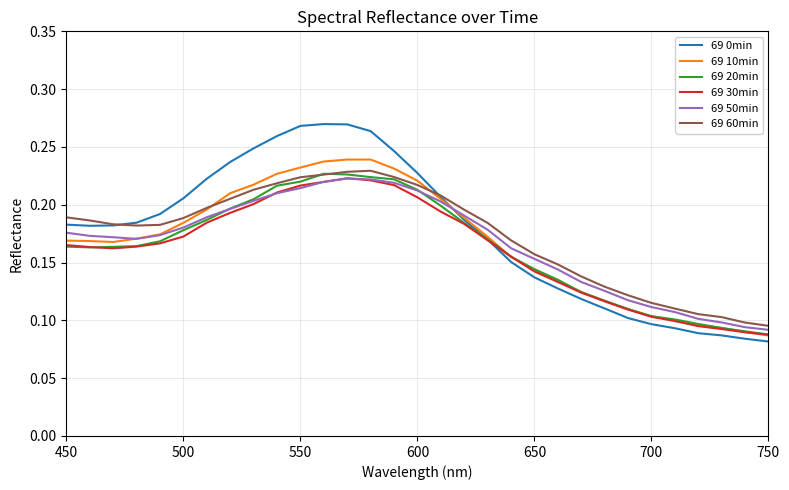

True or false: 69 50min and 69 0min cross at least once.

True